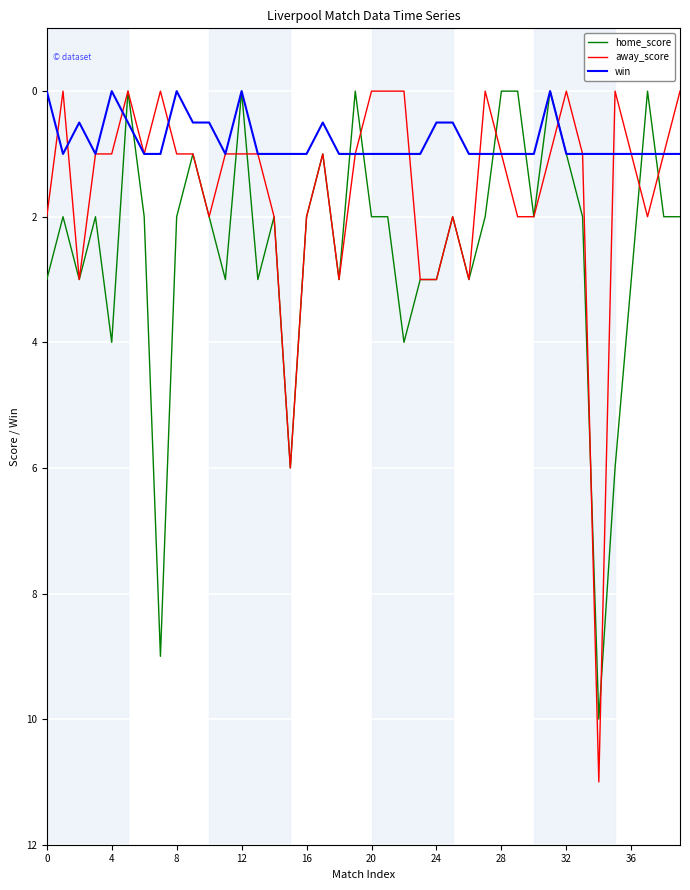

Which series has the largest total across all categories?

home_score